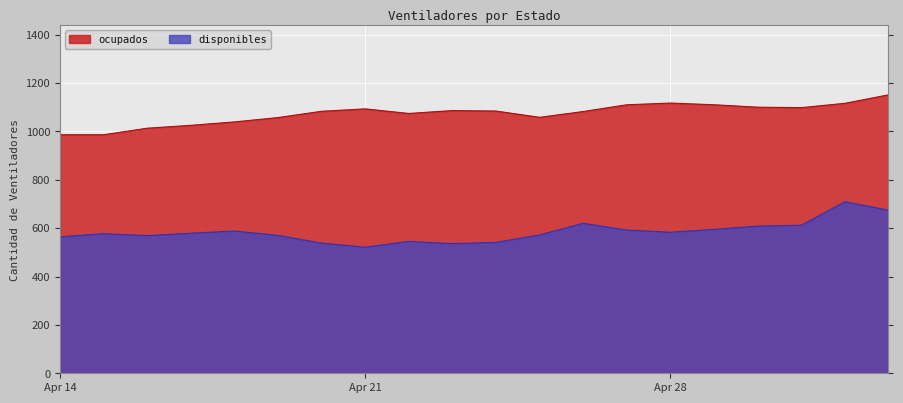

Where is the first local minimum for ocupados?

2020-04-22